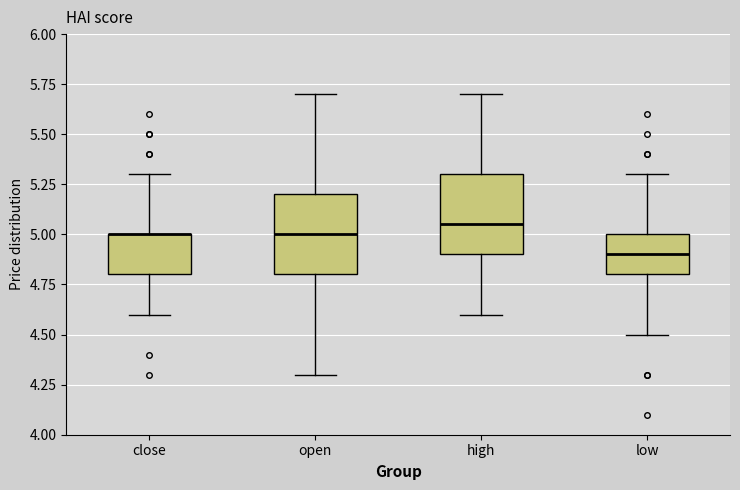

Where is the lower edge of the box for low on the y-axis? The values are not printed on the chart, so give them approximately, as read against the axis.

4.80